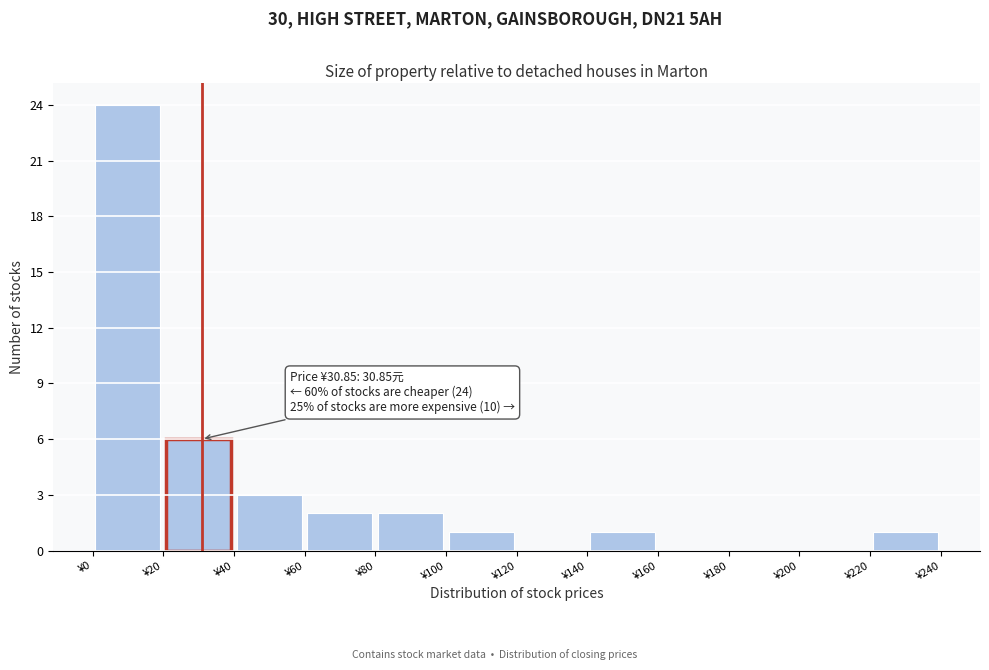

Over which range of the x-axis is the bar tallest?

0 to 20